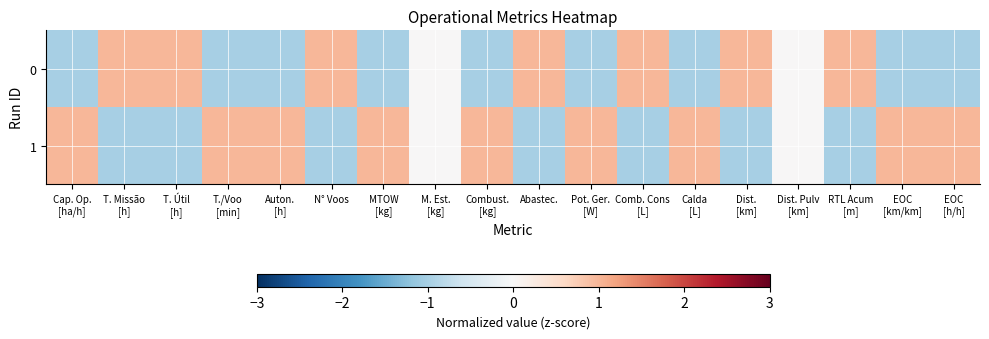

List the series in order of their peak value, highest first.

1, 0